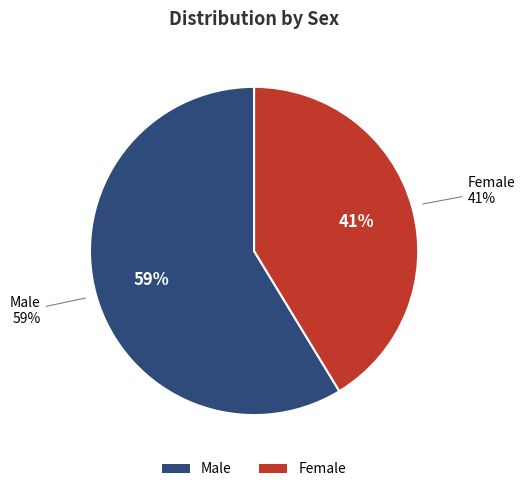

To the nearest percent, what is the average slice percentage?

50%